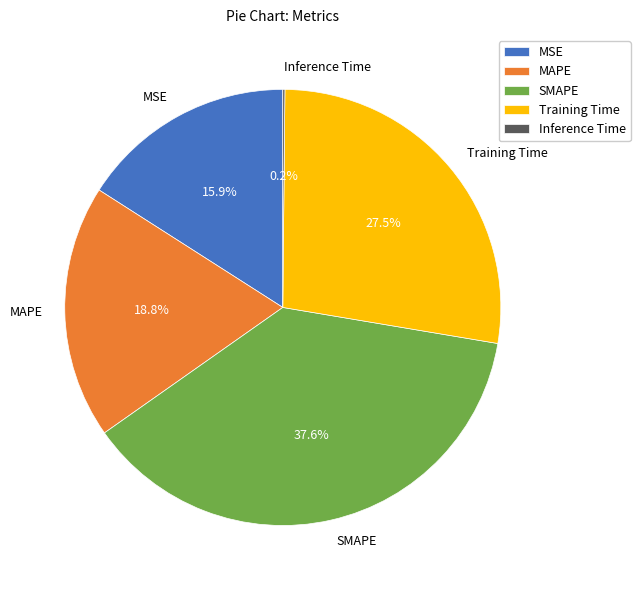

Which has a higher value, MAPE or SMAPE?

SMAPE